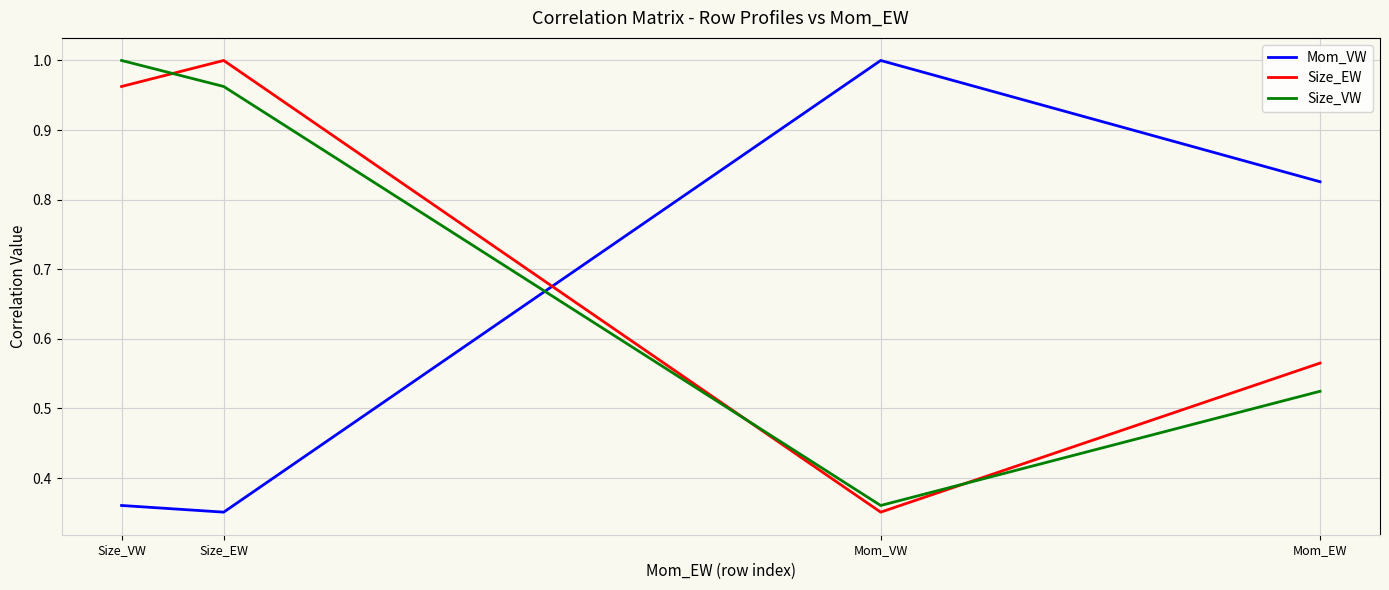

Reading left to right, extract all data points from this chart.

Mom_VW: Mom_EW=0.8	Mom_VW=1.0	Size_EW=0.4	Size_VW=0.4
Size_EW: Mom_EW=0.6	Mom_VW=0.4	Size_EW=1.0	Size_VW=1.0
Size_VW: Mom_EW=0.5	Mom_VW=0.4	Size_EW=1.0	Size_VW=1.0